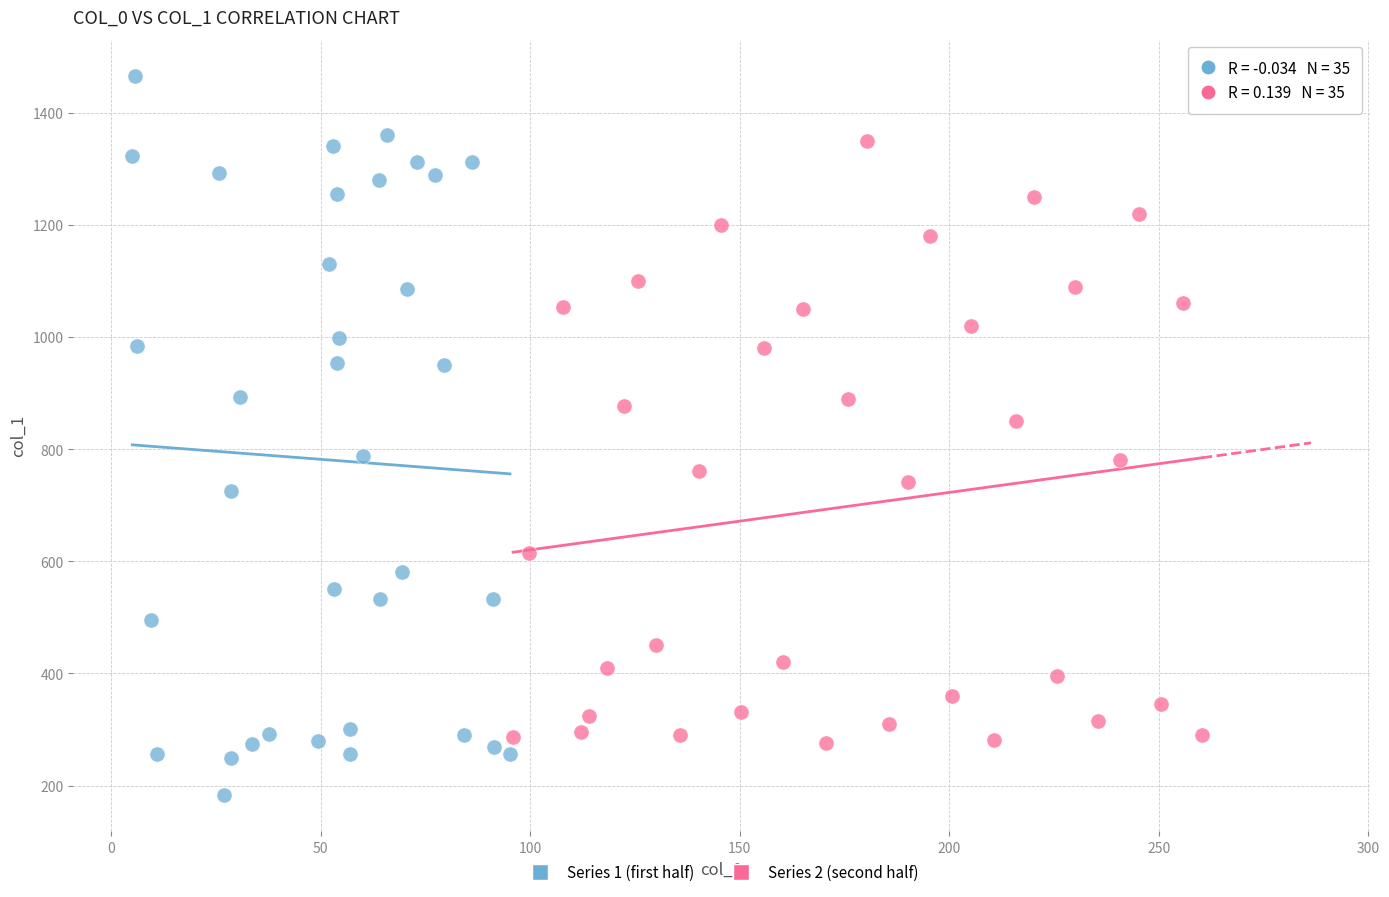

Which series has the widest spread of Y values?

Series 1 (first half)